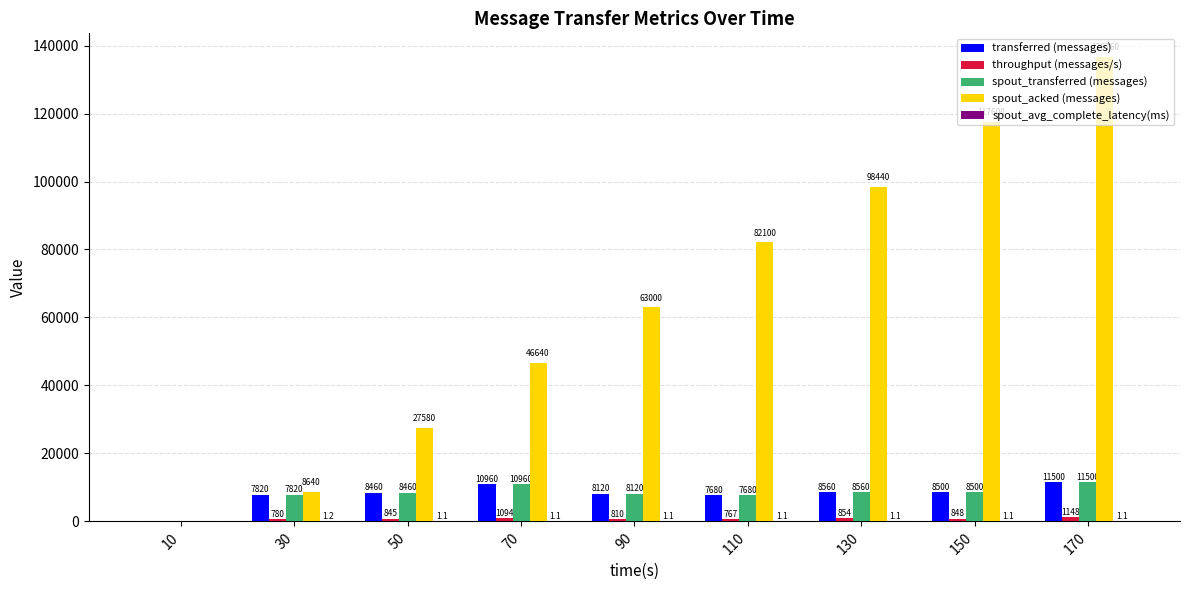

Which series has the largest total across all categories?

spout_acked (messages)